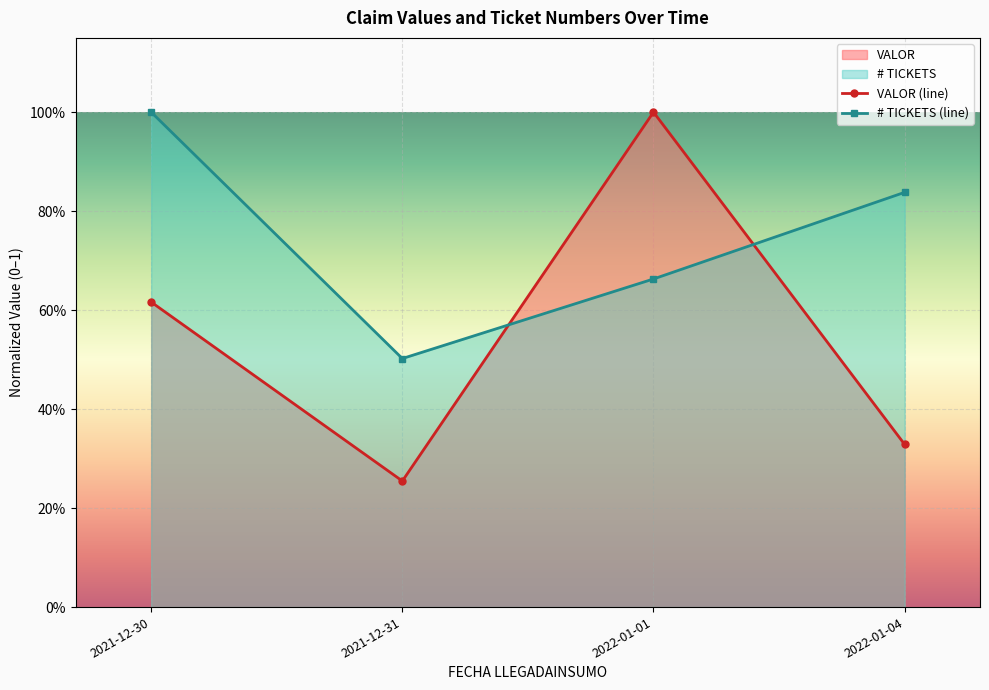

Read the # TICKETS (line) value at 2022-01-01.

0.7